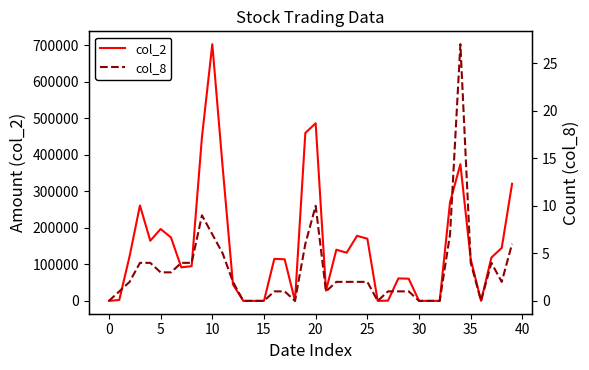

Which series has the widest spread of values?

col_2